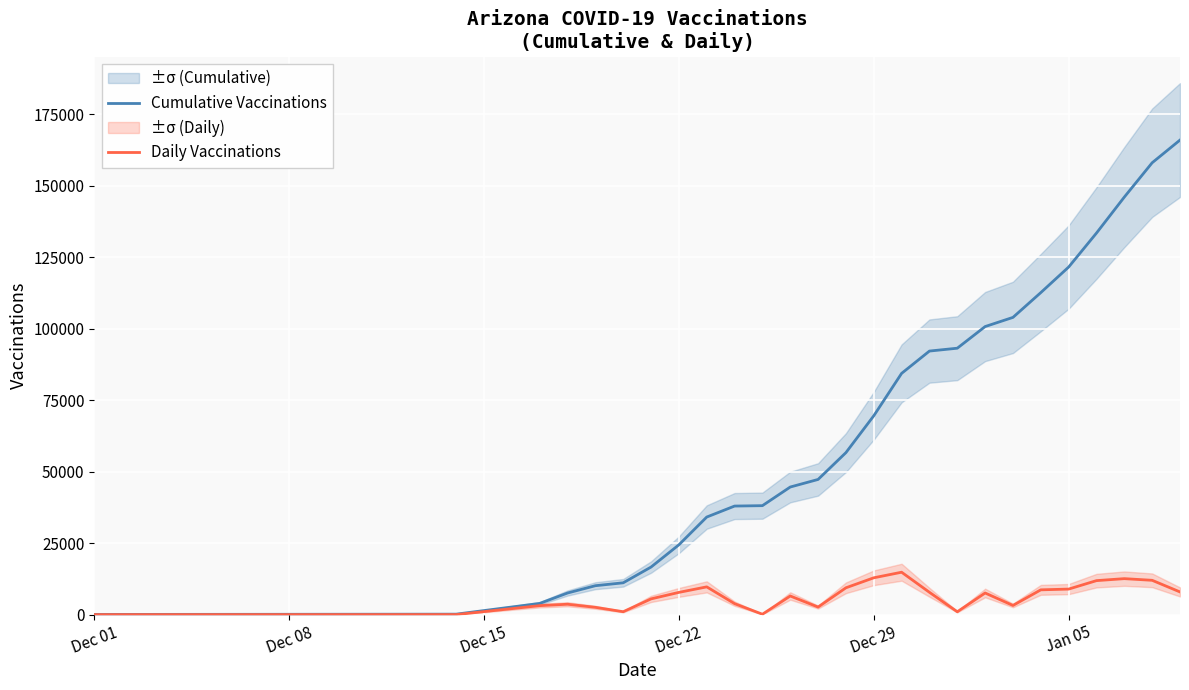

True or false: Daily Vaccinations and Cumulative Vaccinations intersect in this chart.

False